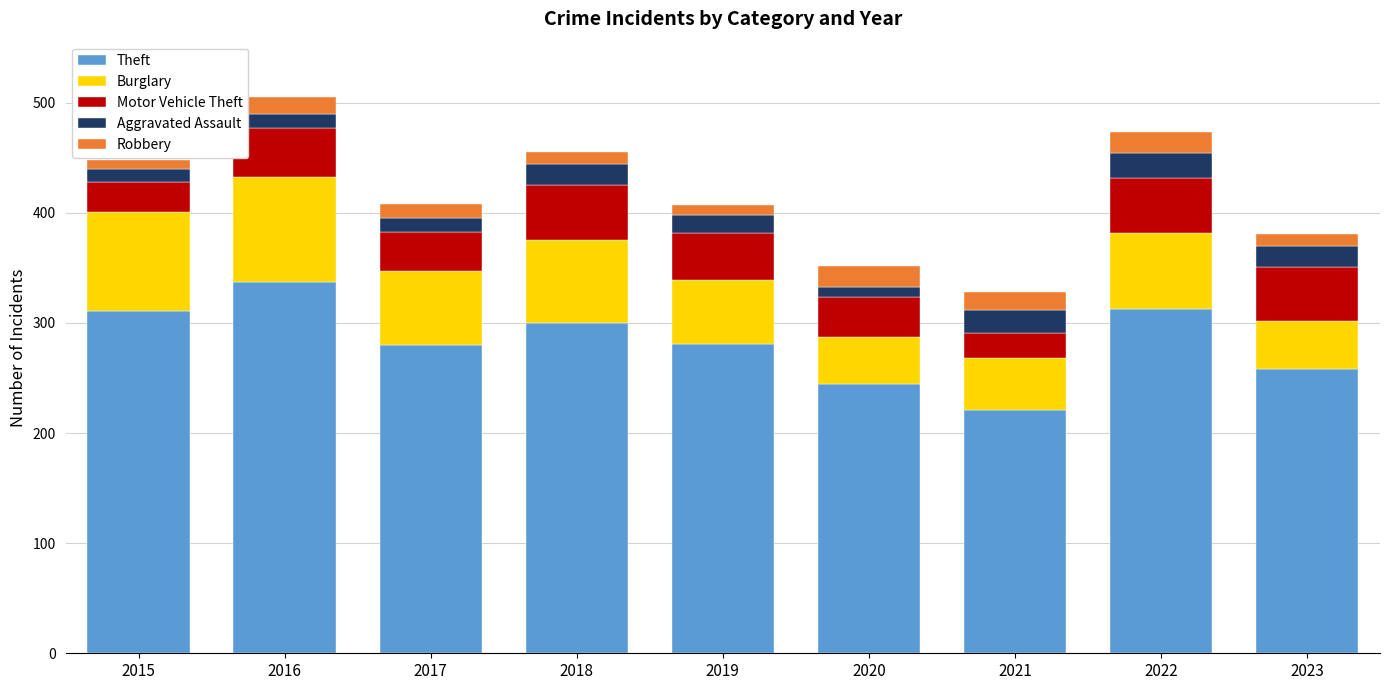

Are the bars grouped side by side (vs. stacked)?

No